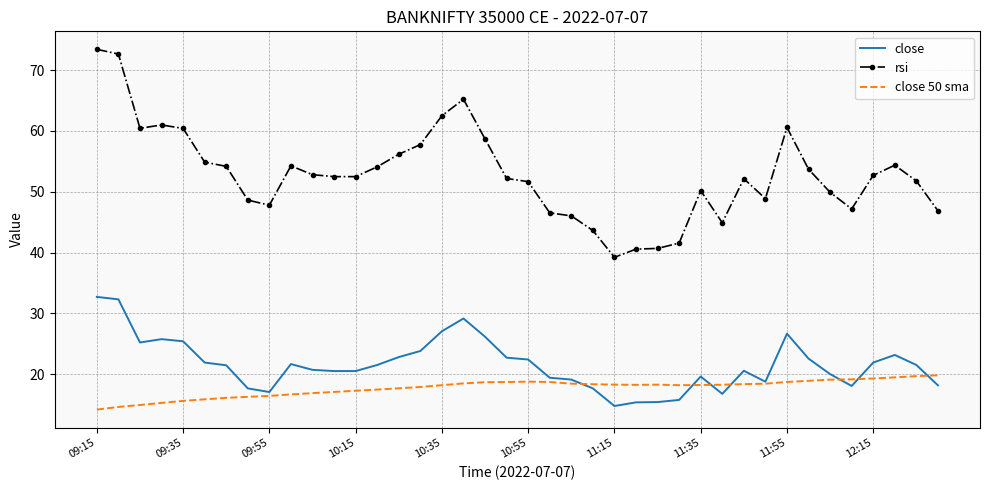

Which series has the largest range (max minus min)?

rsi